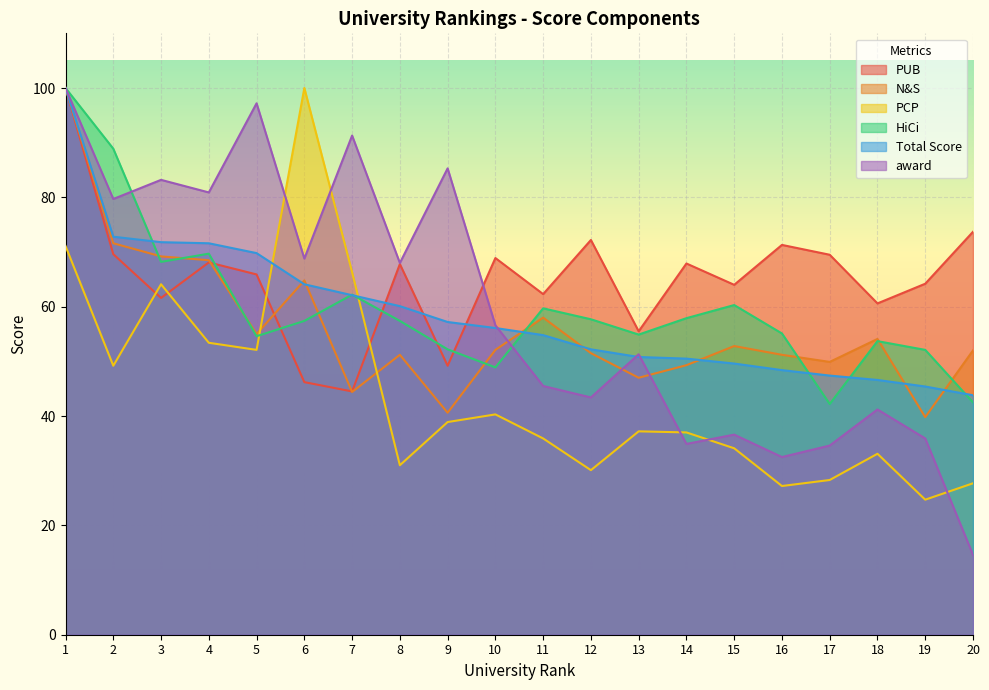

How many intersections are there between Total Score and PCP?

2